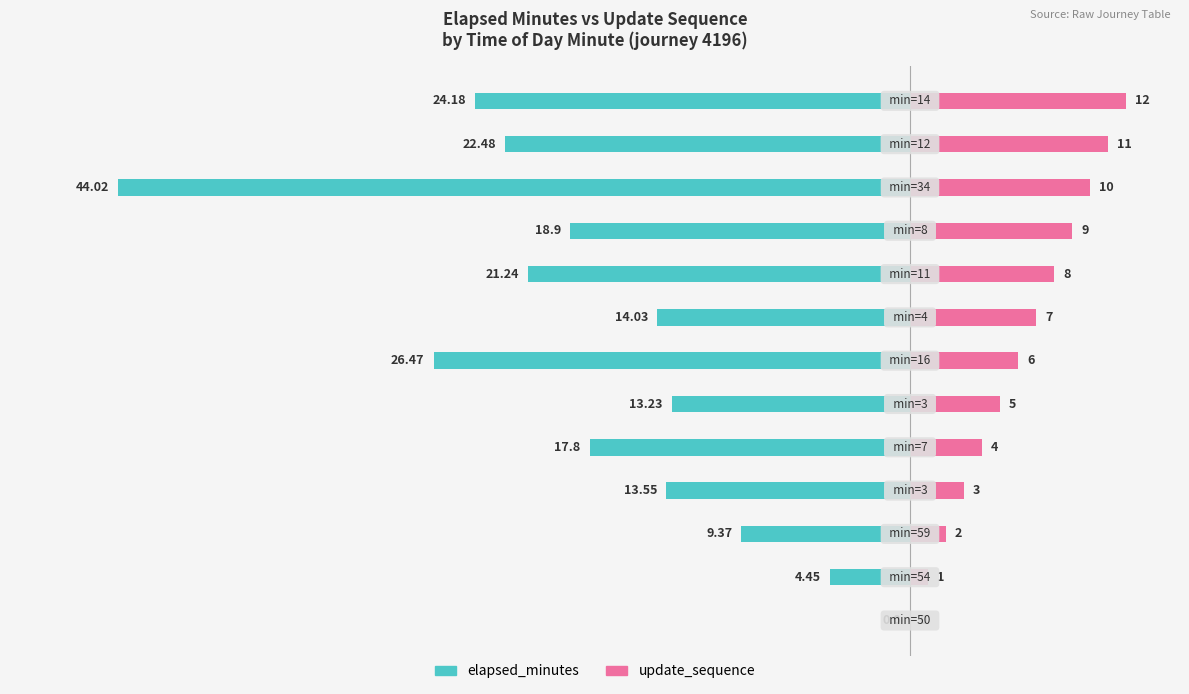

How many values in the update_sequence series are below 6?

6